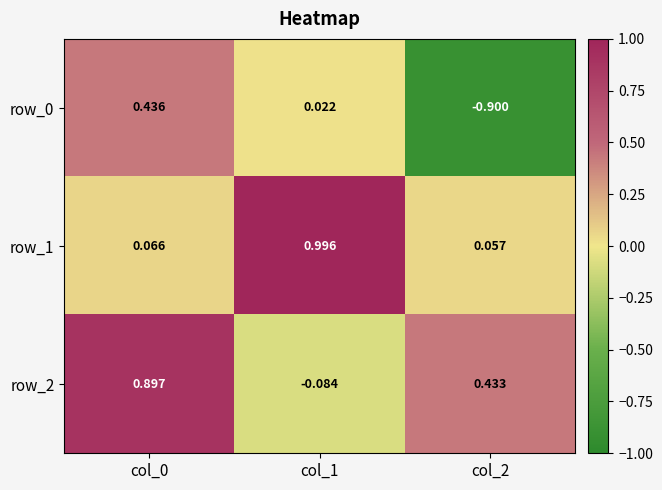

What is the total value across all series at col_1?

0.9